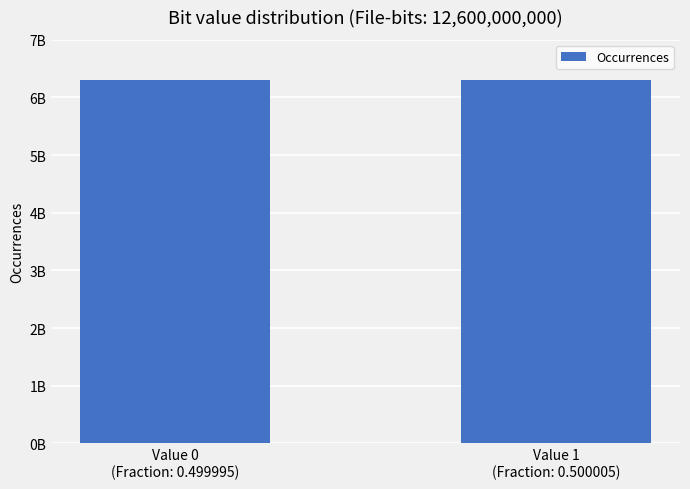

Reading left to right, extract all data points from this chart.

6299937171	6300062829